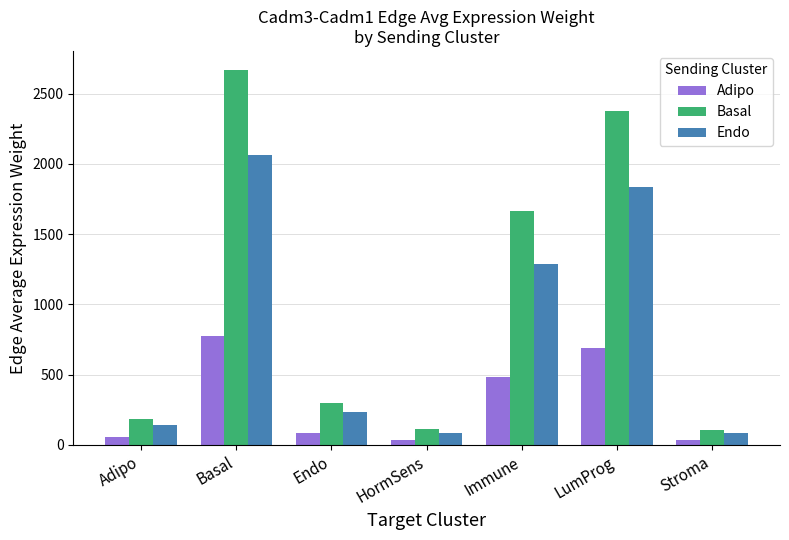

What is the maximum value shown in the chart?

2670.7